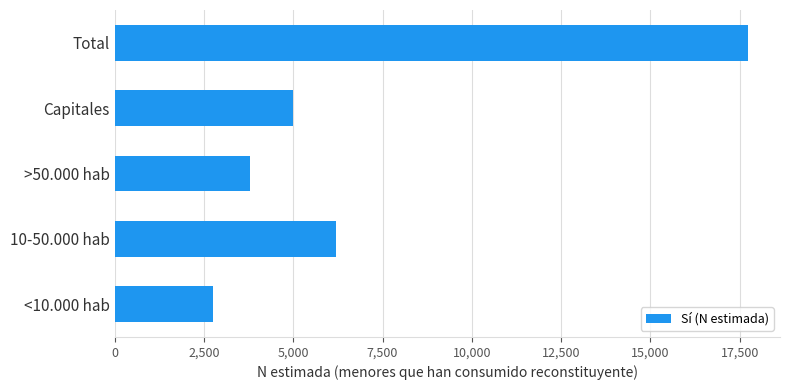

Approximately how many times larger is the value at 10-50.000 hab compared to Total?

0.3